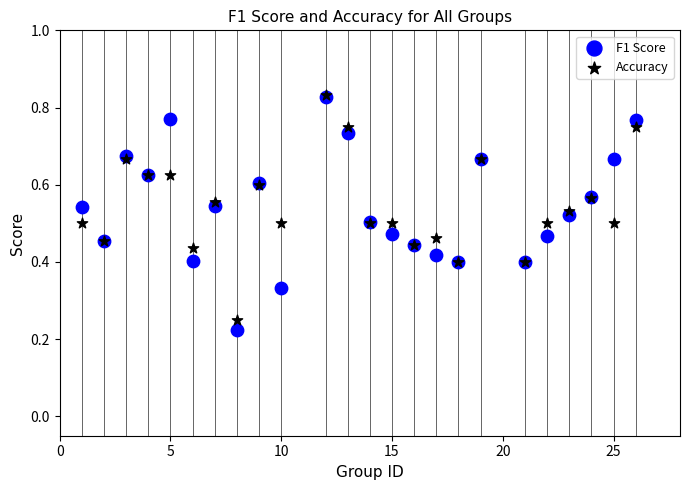

Which series reaches the minimum Y coordinate?

F1 Score